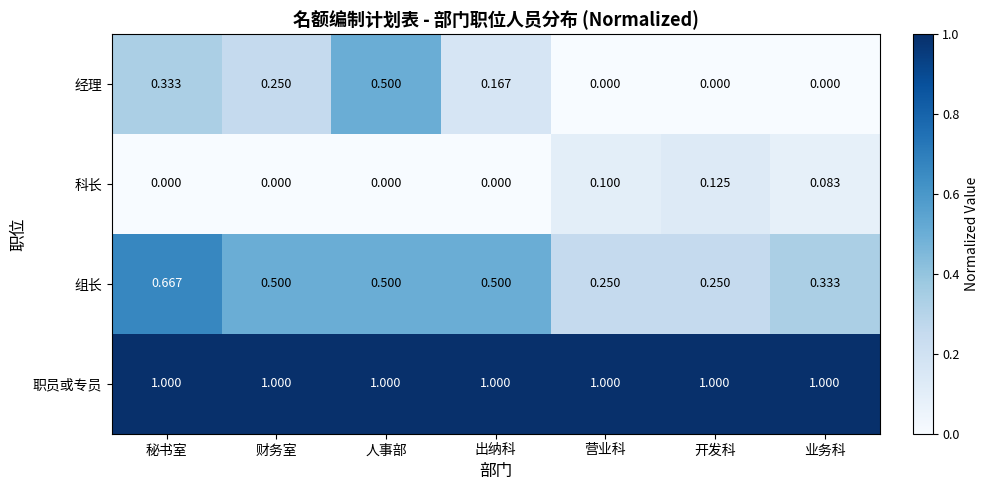

Which series has the widest spread of values?

经理